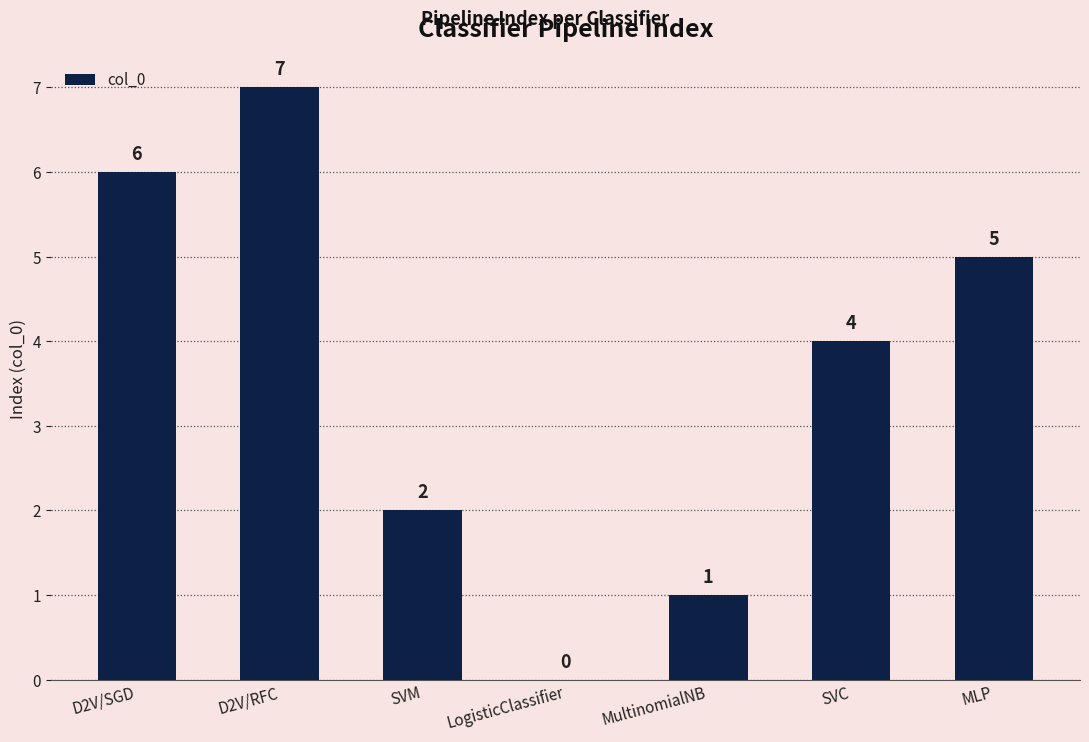

Count the number of data series in this chart.

1